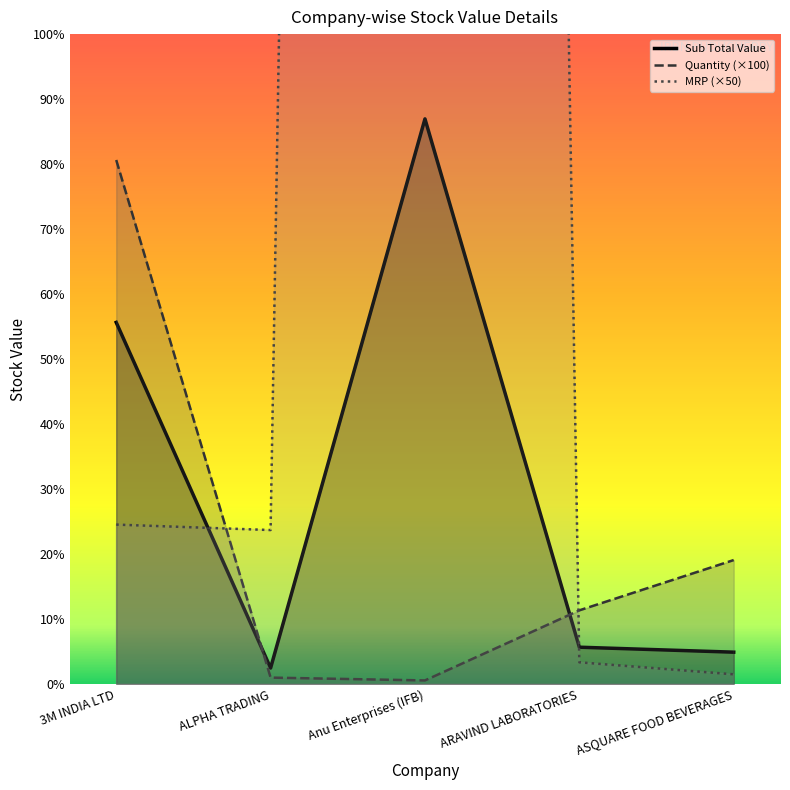

Read the MRP value at ARAVIND LABORATORIES.

3060.5